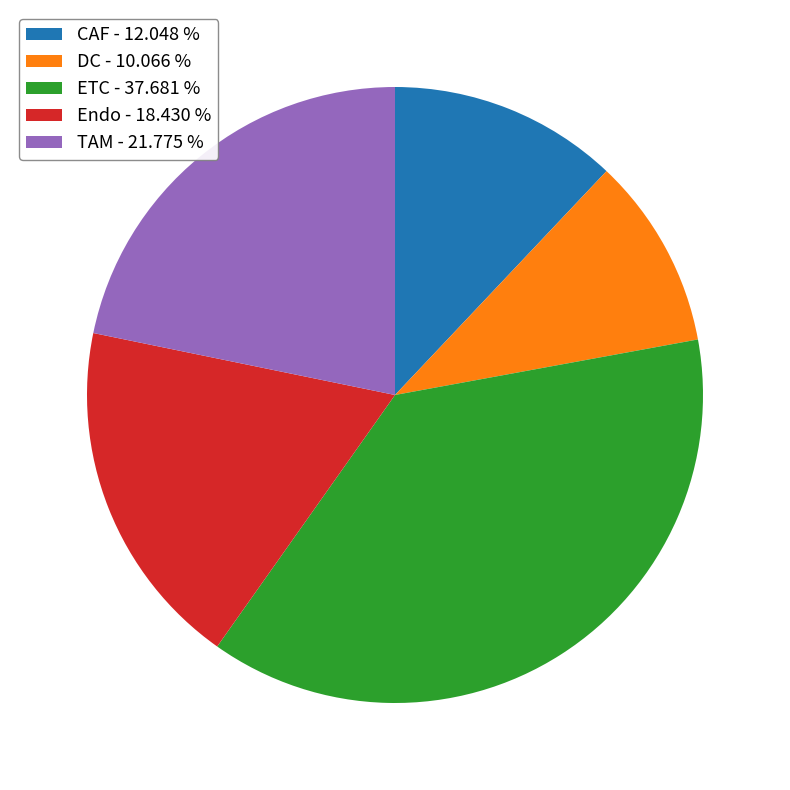

What is the ratio of the value at DC - 10.066 % to the value at CAF - 12.048 %?

0.8